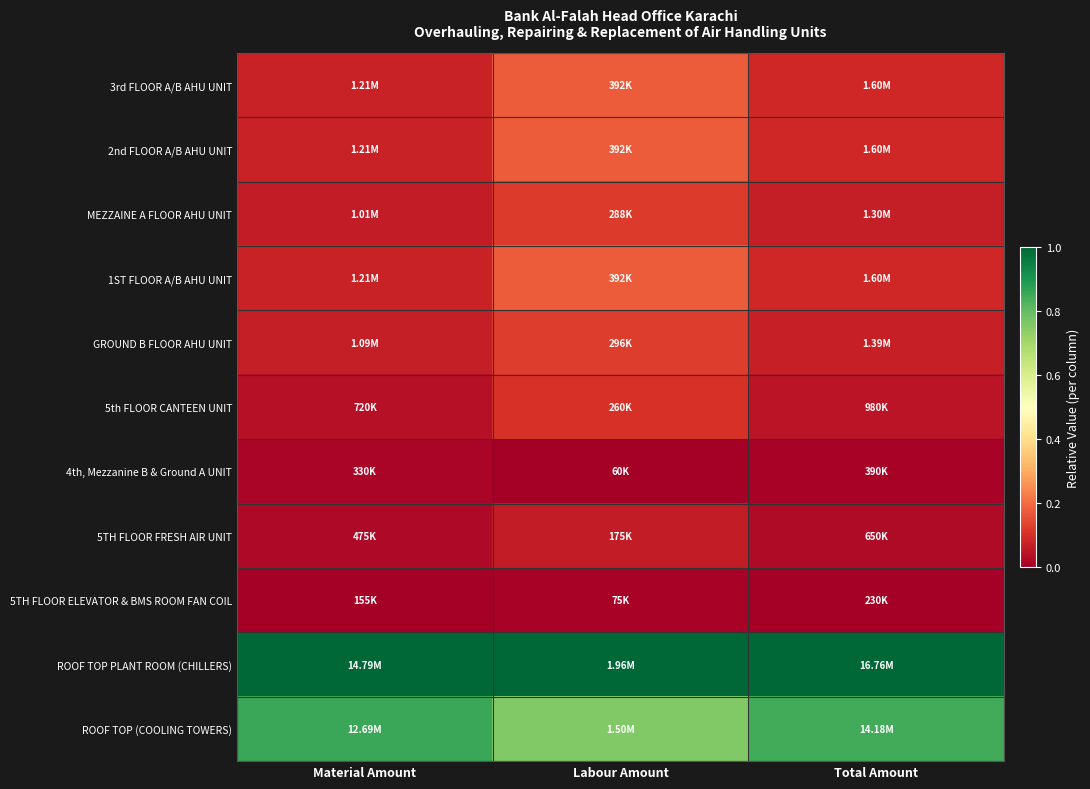

Reading left to right, transcribe all the data shown in this chart.

3rd FLOOR A/B AHU UNIT: Material Amount=0.1	Labour Amount=0.2	Total Amount=0.1
2nd FLOOR A/B AHU UNIT: Material Amount=0.1	Labour Amount=0.2	Total Amount=0.1
MEZZAINE A FLOOR AHU UNIT: Material Amount=0.1	Labour Amount=0.1	Total Amount=0.1
1ST FLOOR A/B AHU UNIT: Material Amount=0.1	Labour Amount=0.2	Total Amount=0.1
GROUND B FLOOR AHU UNIT: Material Amount=0.1	Labour Amount=0.1	Total Amount=0.1
5th FLOOR CANTEEN UNIT: Material Amount=0.0	Labour Amount=0.1	Total Amount=0.0
4th, Mezzanine B & Ground A UNIT: Material Amount=0.0	Labour Amount=0.0	Total Amount=0.0
5TH FLOOR FRESH AIR UNIT: Material Amount=0.0	Labour Amount=0.1	Total Amount=0.0
5TH FLOOR ELEVATOR & BMS ROOM FAN COIL: Material Amount=0.0	Labour Amount=0.0	Total Amount=0.0
ROOF TOP PLANT ROOM (CHILLERS): Material Amount=1.0	Labour Amount=1.0	Total Amount=1.0
ROOF TOP (COOLING TOWERS): Material Amount=0.9	Labour Amount=0.8	Total Amount=0.8